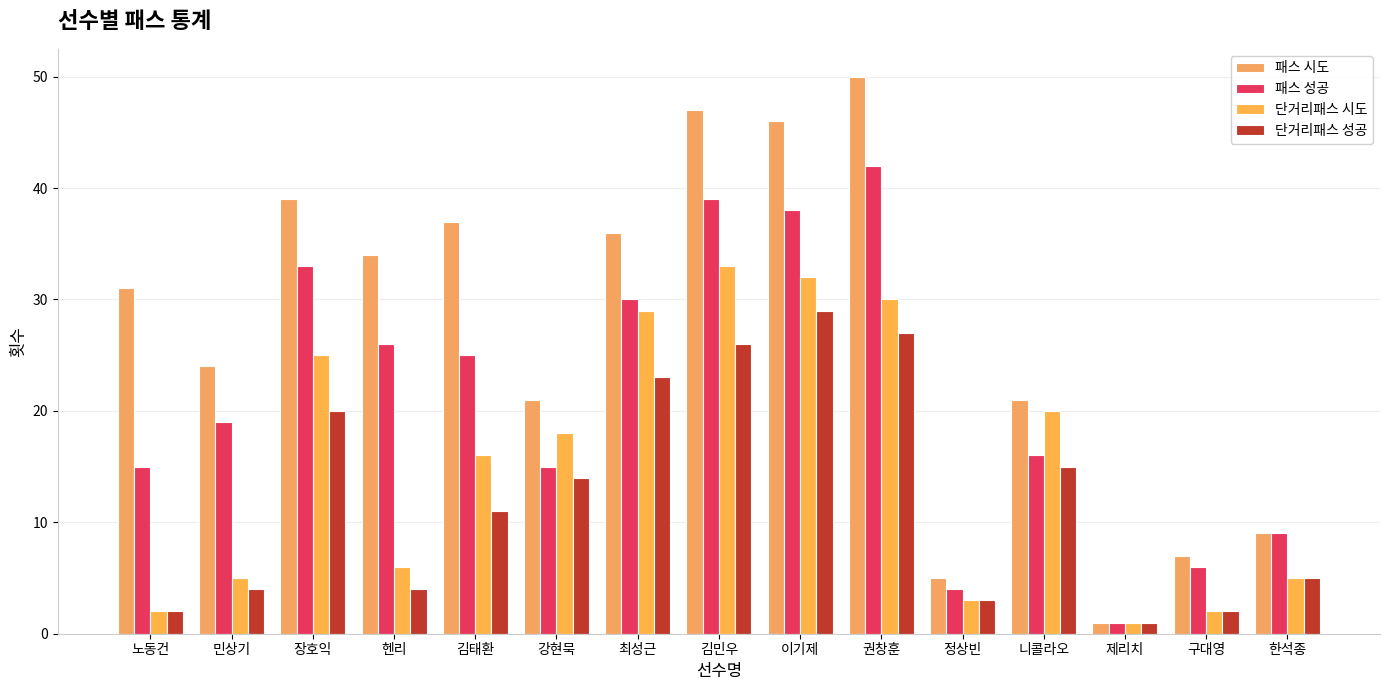

At which label is 단거리패스 성공 closest to 15?

니콜라오